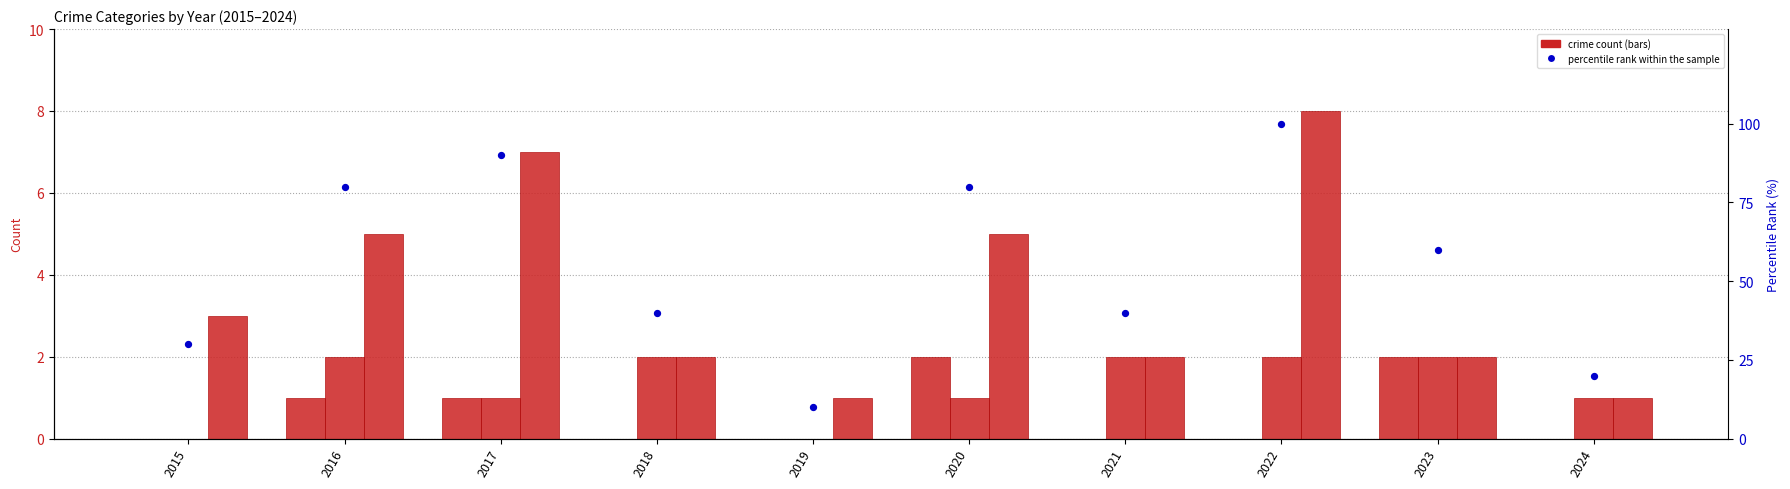

What is the total value across all series at 2019?

11